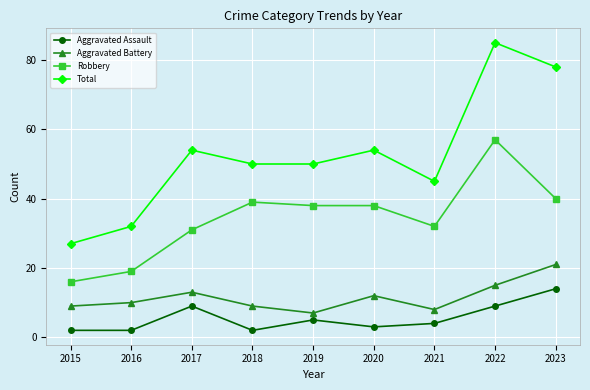

Which series changed the most between 2017 and 2023?

Total